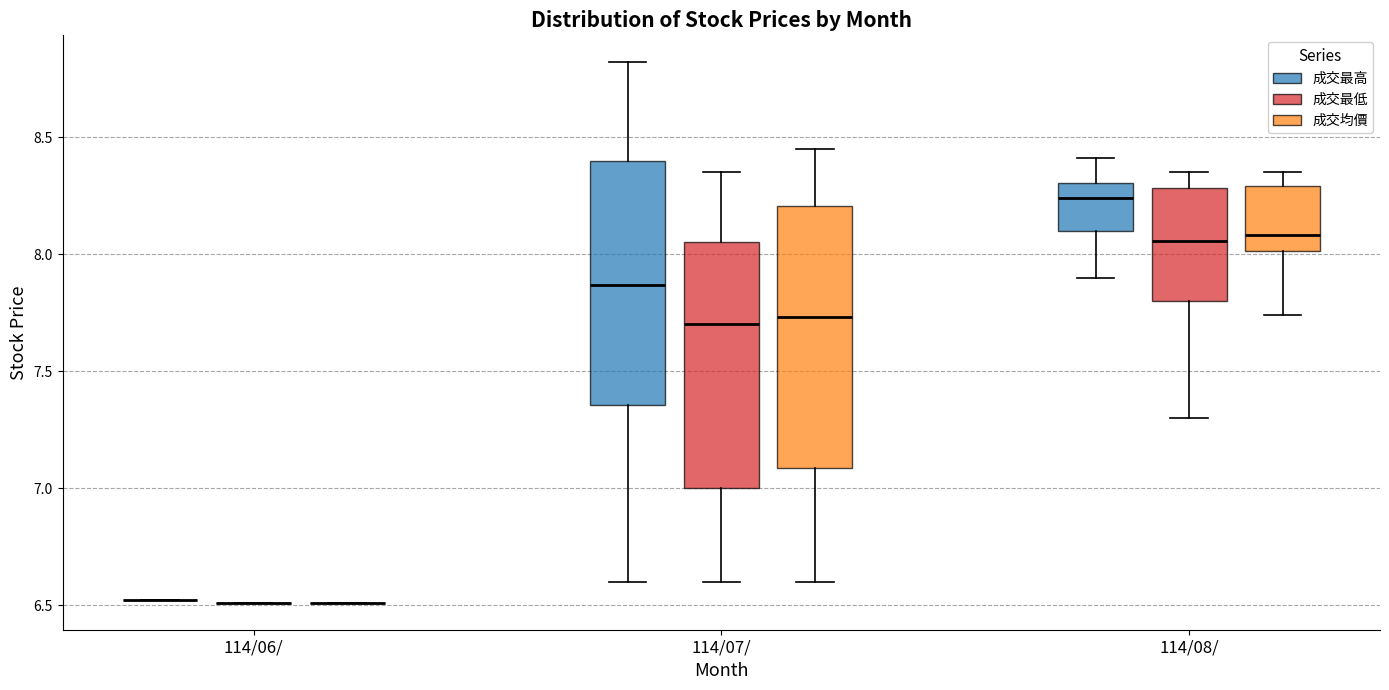

Where is the lower edge of the box for 114/08/ (成交最高) on the y-axis? The values are not printed on the chart, so give them approximately, as read against the axis.

8.10